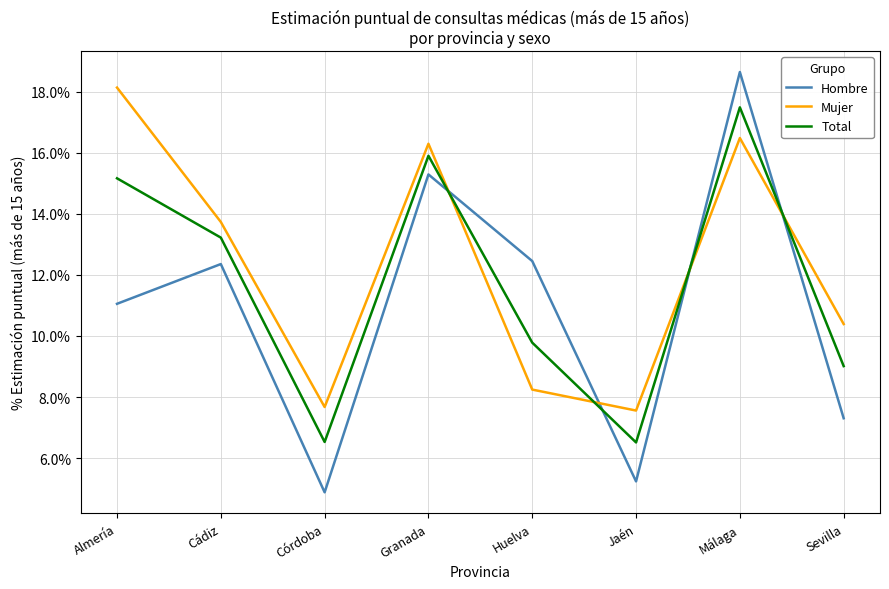

True or false: Total has more than 0 interior local peaks.

True